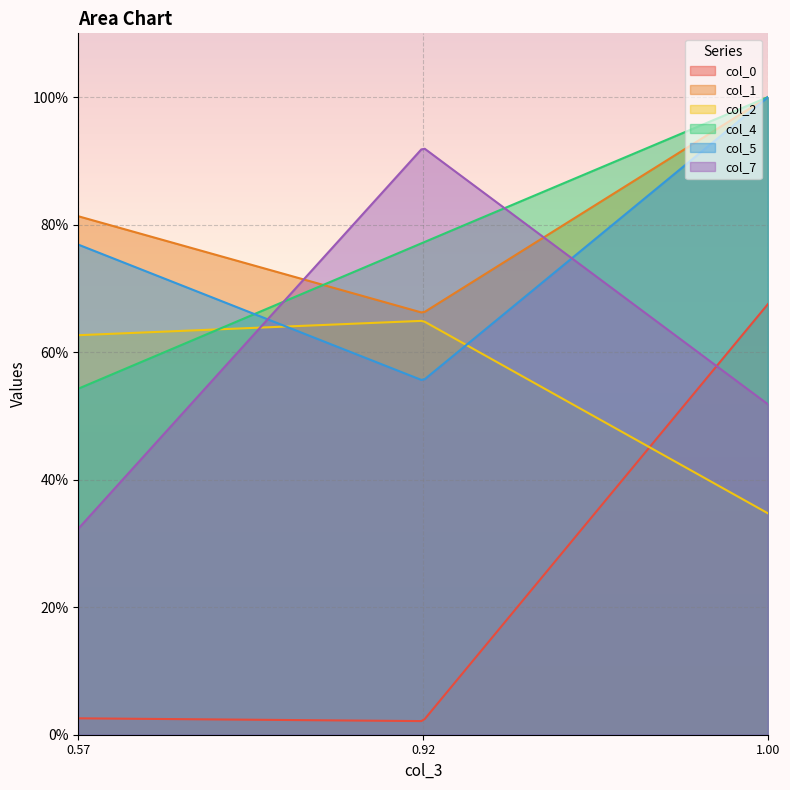

What is the sum of all col_7 values?

1.8